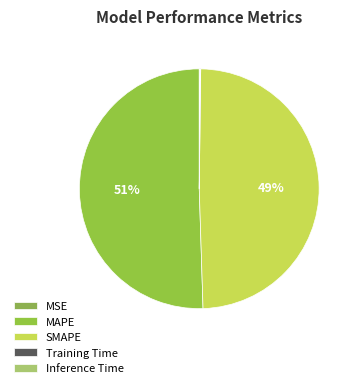

The Training Time slice represents 0% of the pie. True or false?

True